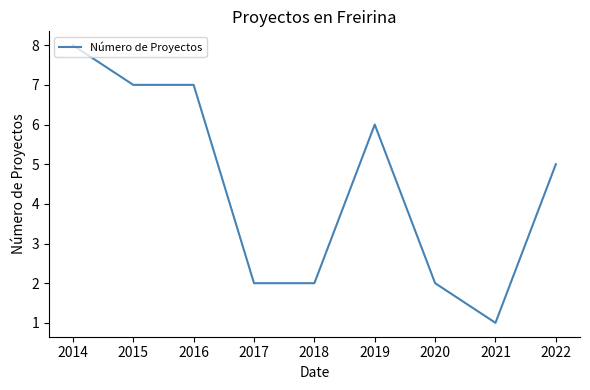

Is it true that the value at 2015 is 3?

False